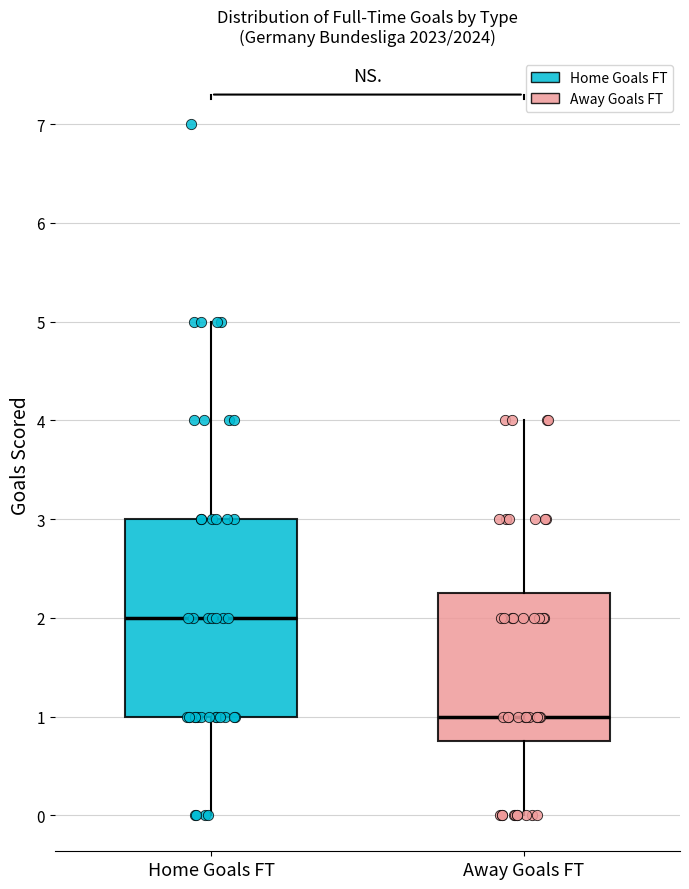

Reading left to right, transcribe this box plot: for each box, give where its median line is, the range the box spans, and where its two whiskers end, as read against the y-axis. The values are not printed on the chart, so give them approximately, as read against the axis.

Home Goals FT: median 2.0, box 1.0 to 3.0, whiskers 0.0 to 5.0
Away Goals FT: median 1.0, box 0.8 to 2.3, whiskers 0.0 to 4.0